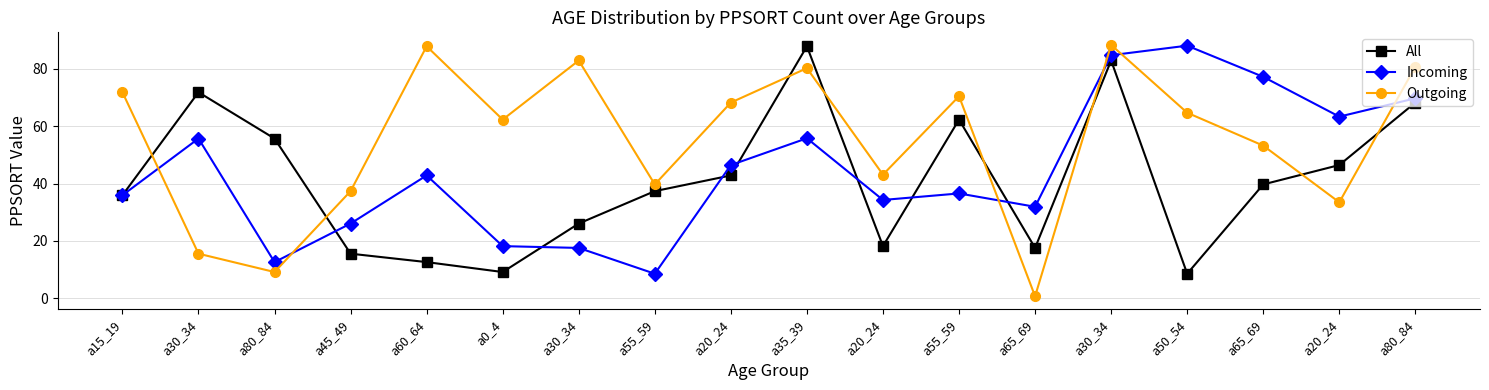

Where do Outgoing and All first cross each other?

a15_19 and a30_34